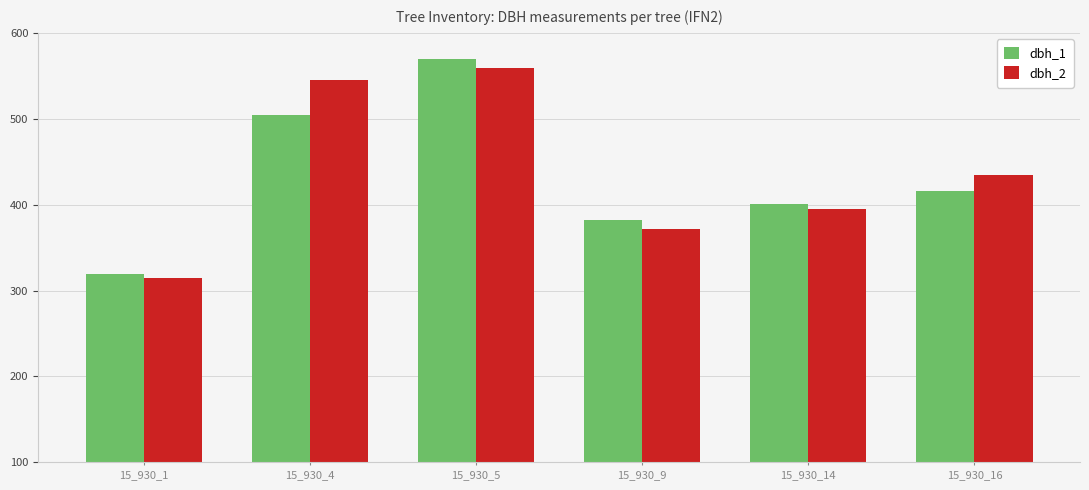

What is the sum of all dbh_1 values?

2592